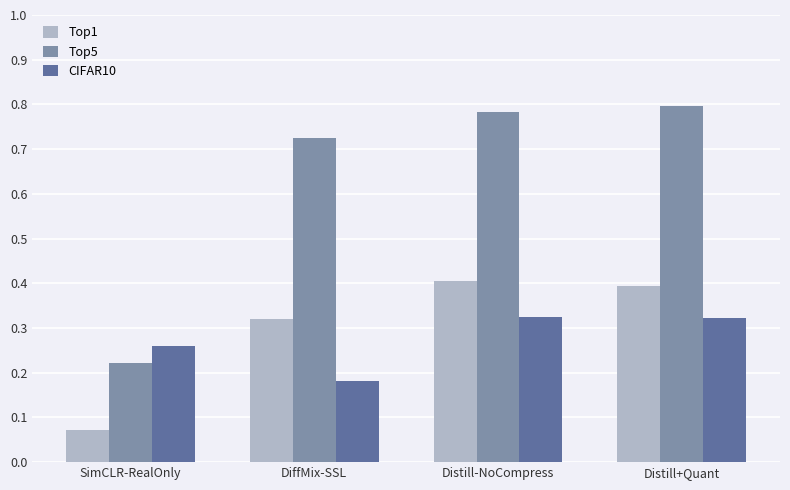

At which label is Top1 closest to 0?

SimCLR-RealOnly